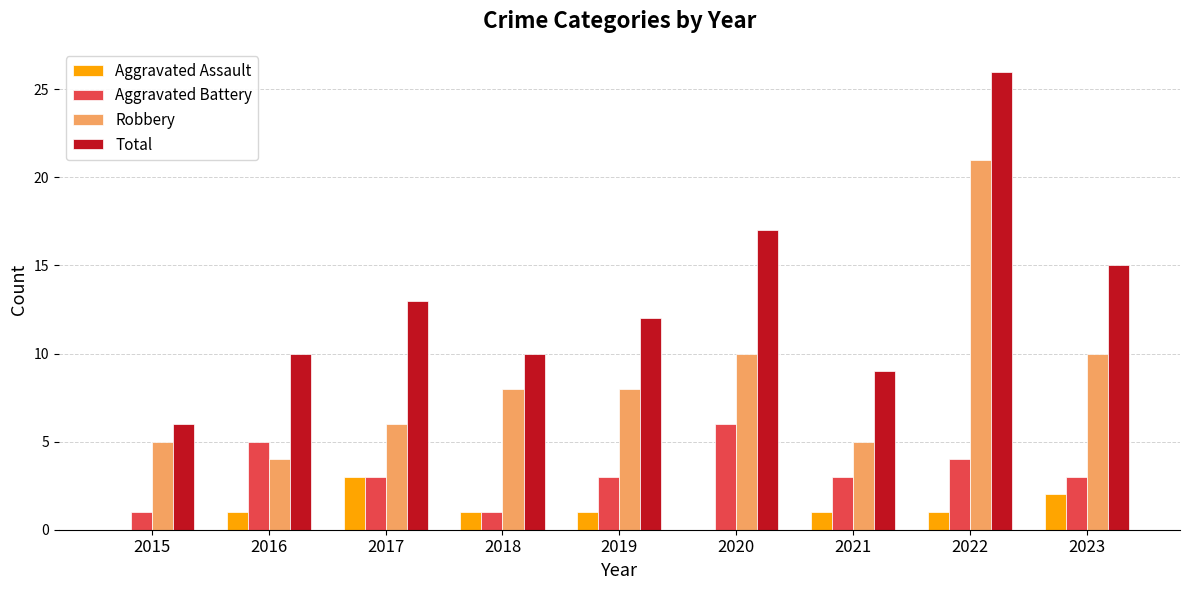

What are all the series names shown in the legend?

Aggravated Assault, Aggravated Battery, Robbery, Total